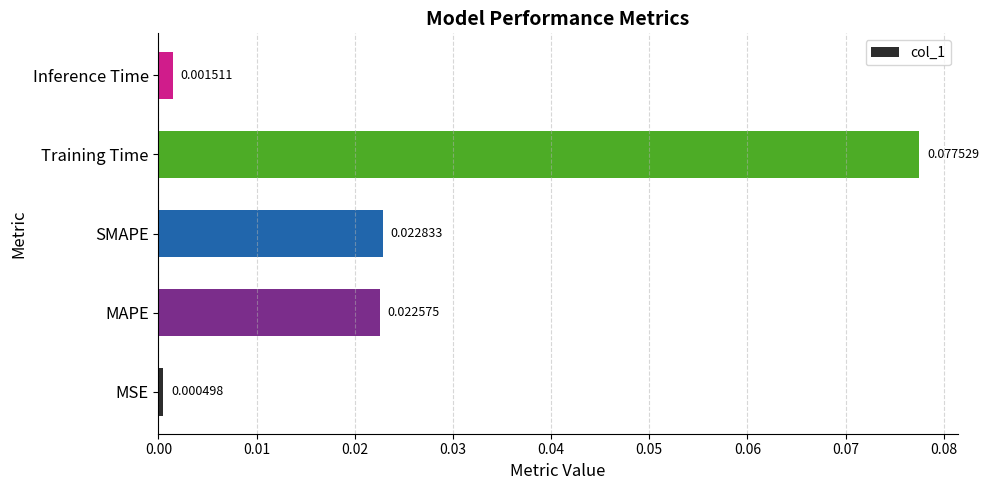

How many distinct data groups are displayed?

1